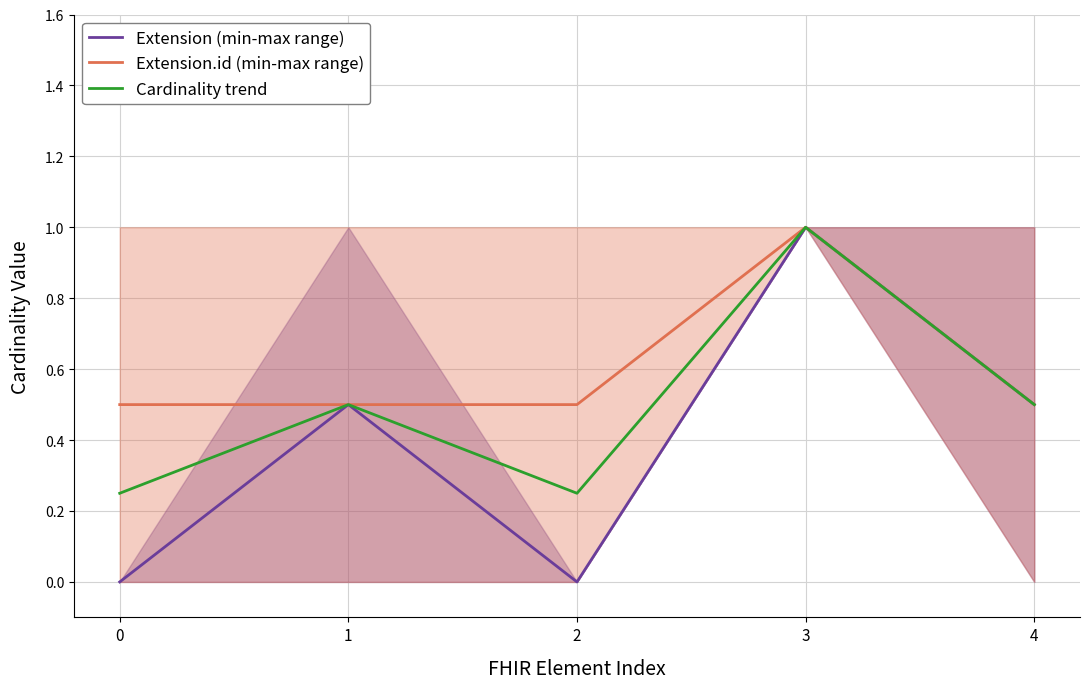

How many data points does each series have?

5